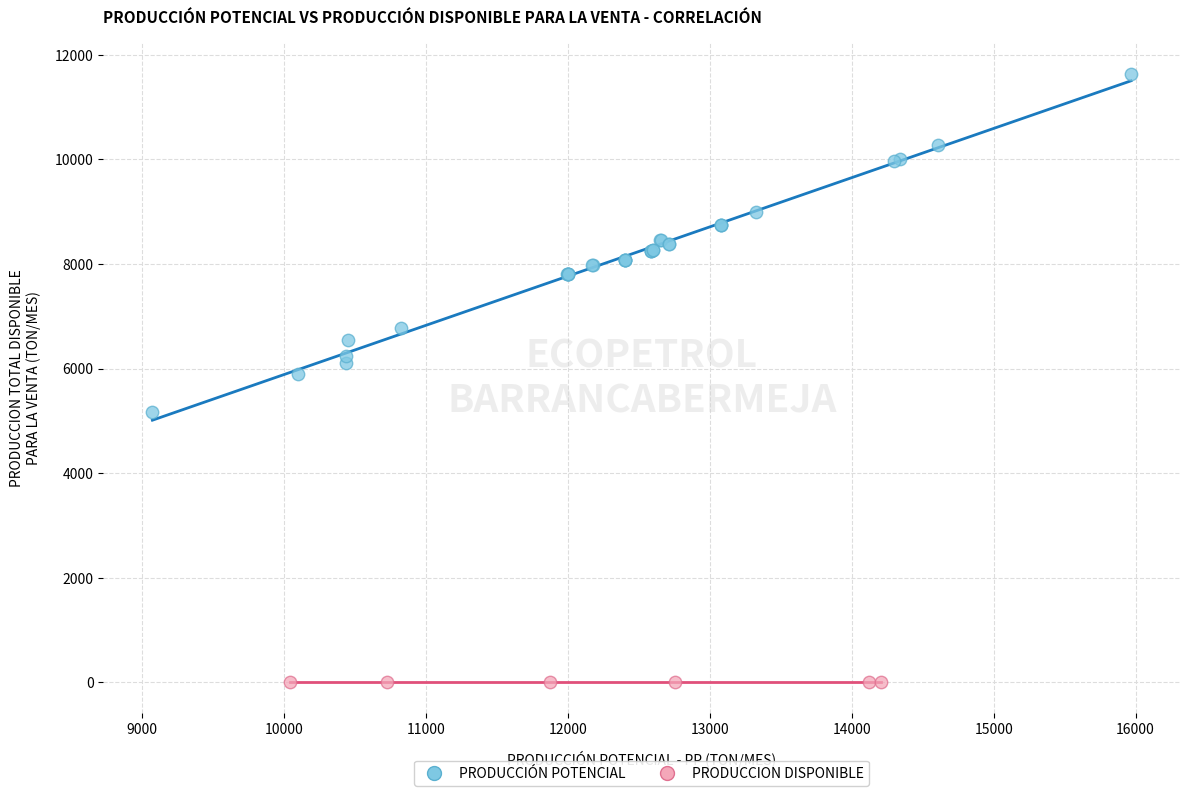

Which series reaches the minimum Y coordinate?

PRODUCCION DISPONIBLE